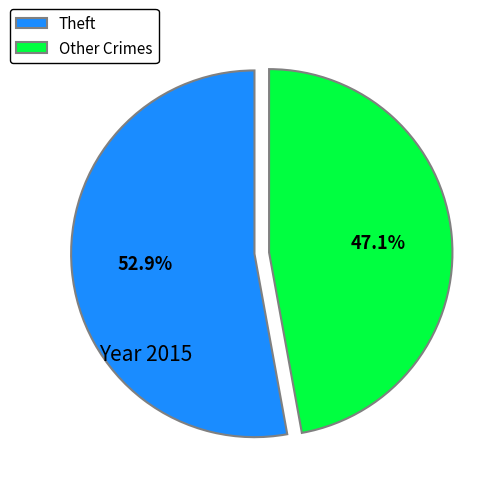

Which slice is the largest?

Theft